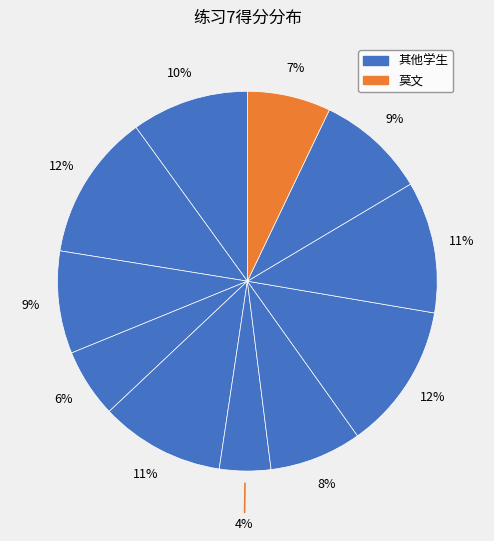

Count the number of slices in the pie.

11